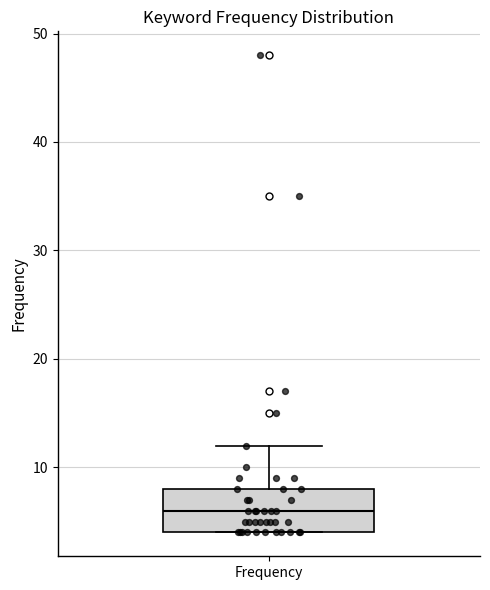

Where does the median line of the box for Frequency sit on the y-axis? The values are not printed on the chart, so give them approximately, as read against the axis.

6